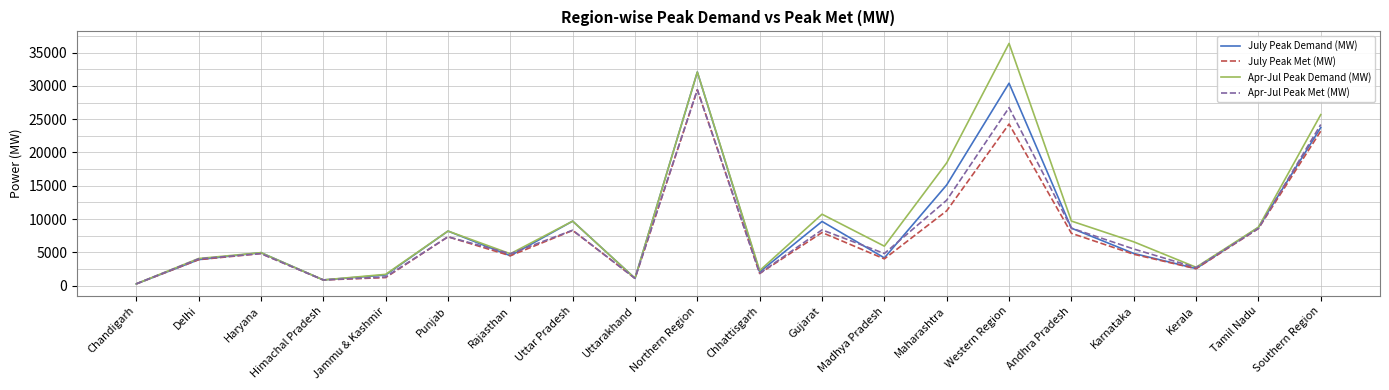

What value does the July Peak Demand (MW) series have at Gujarat, to the nearest 50?

9650